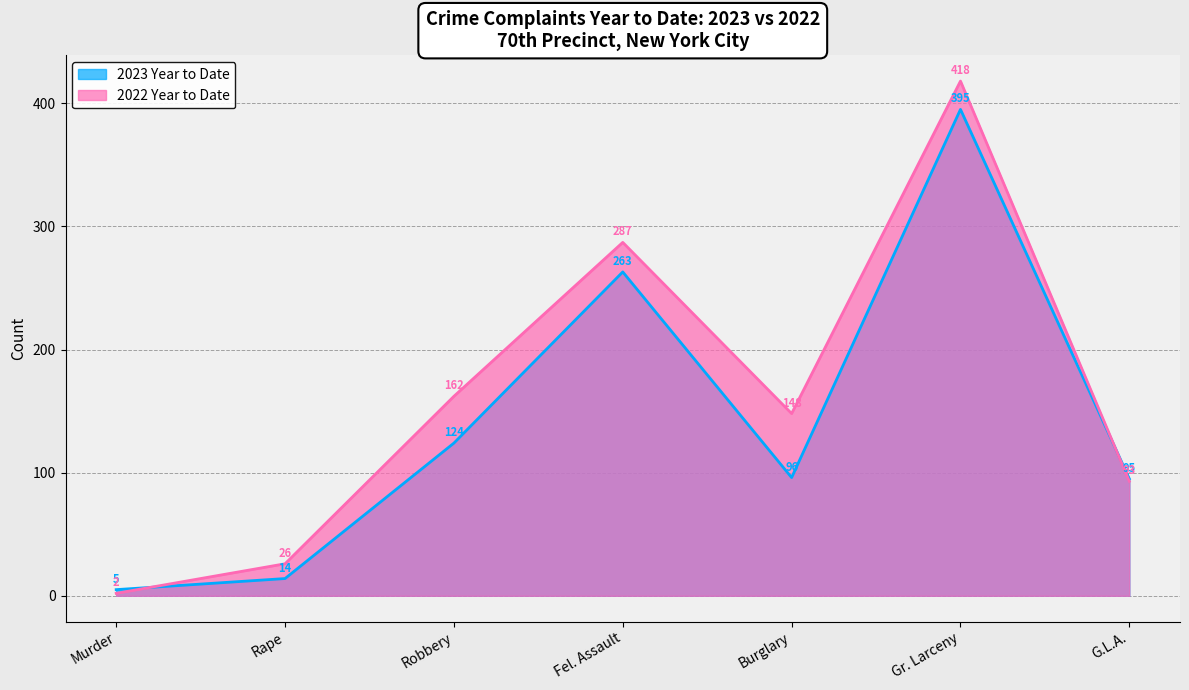

The 2023 Year to Date series shows 8 at Murder. True or false?

False